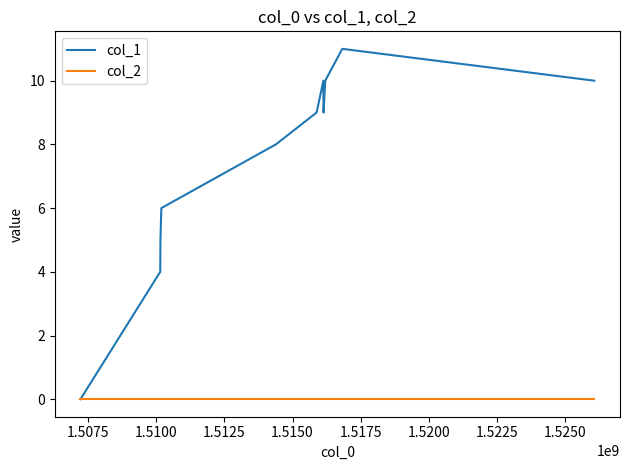

What is the greatest value displayed?

11